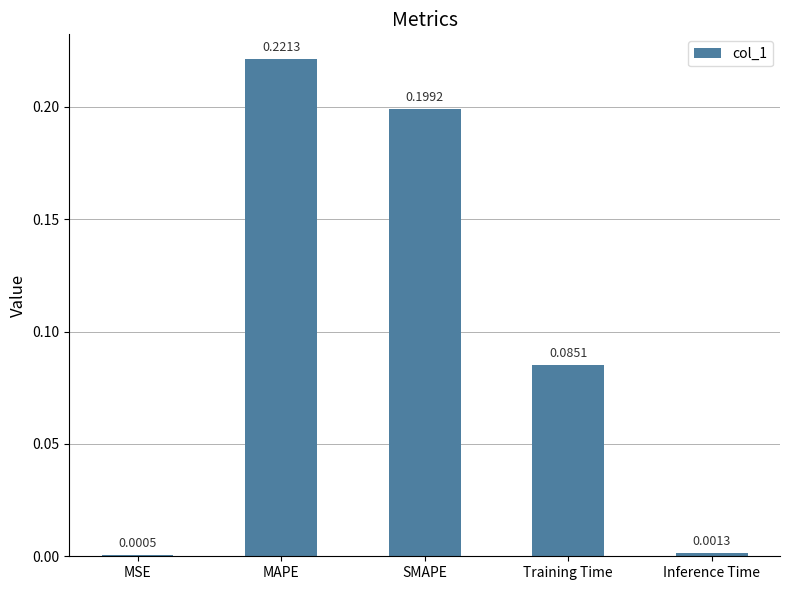

At which label is the value closest to 0?

MSE